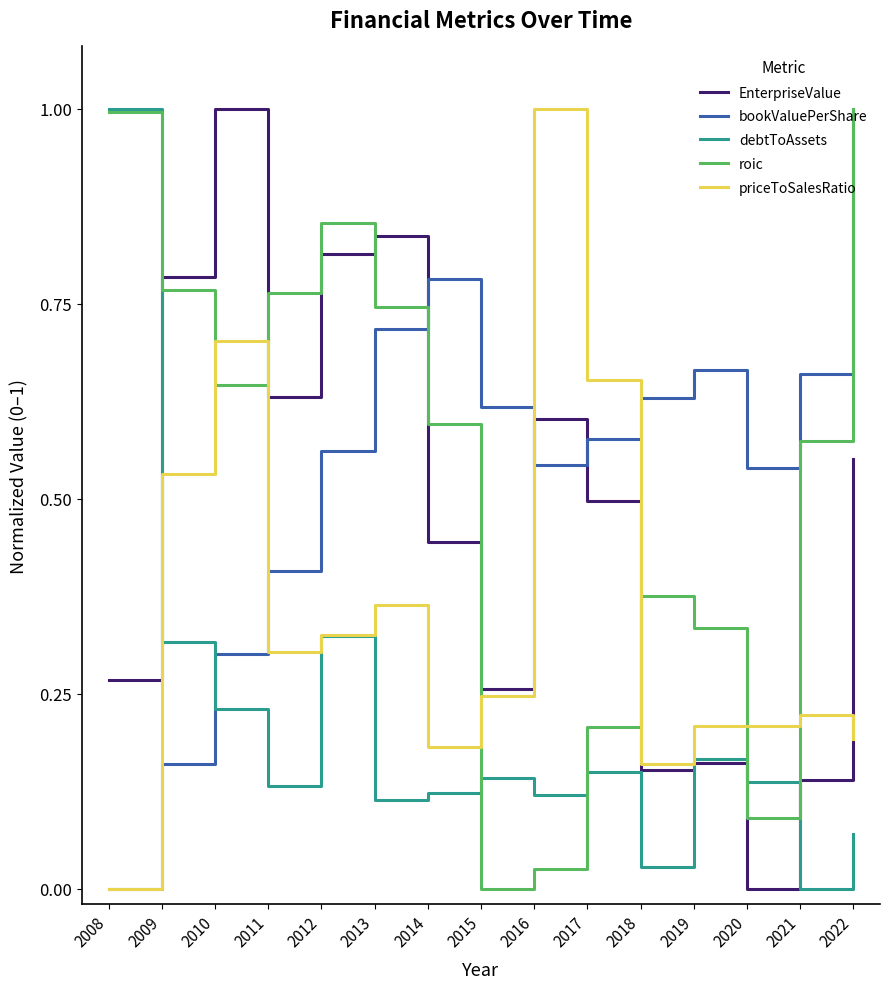

At which label is priceToSalesRatio closest to 0?

2008